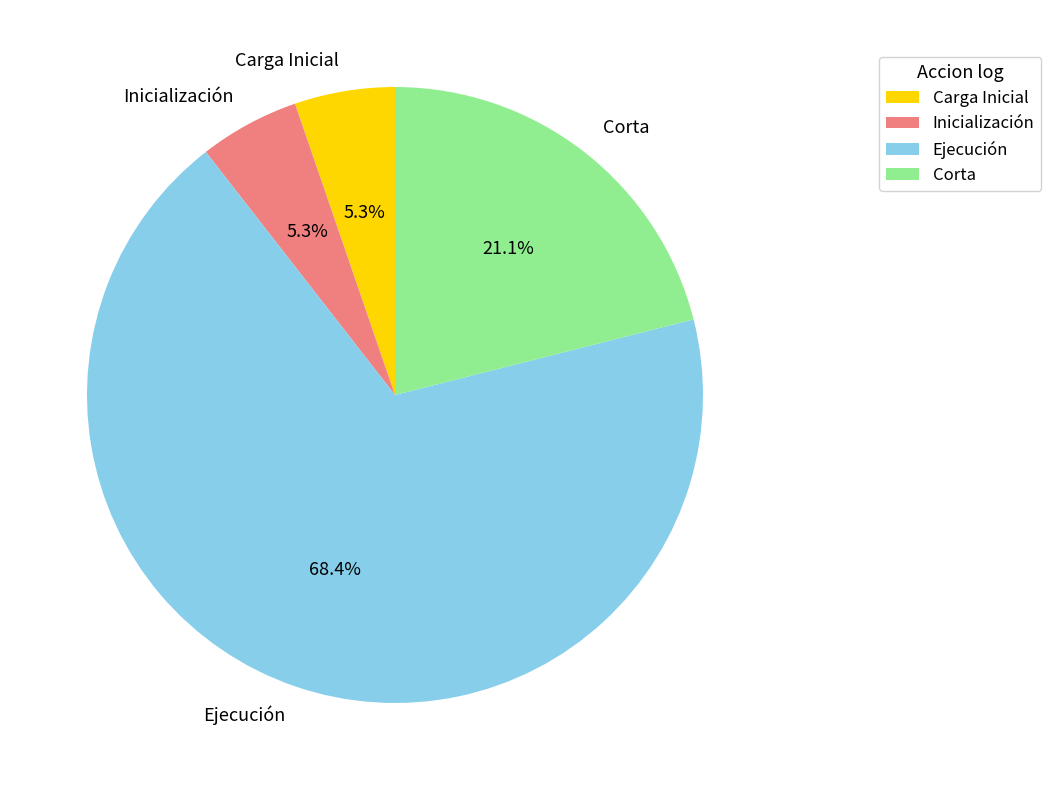

How much of the chart is everything except Inicialización?

94.7%